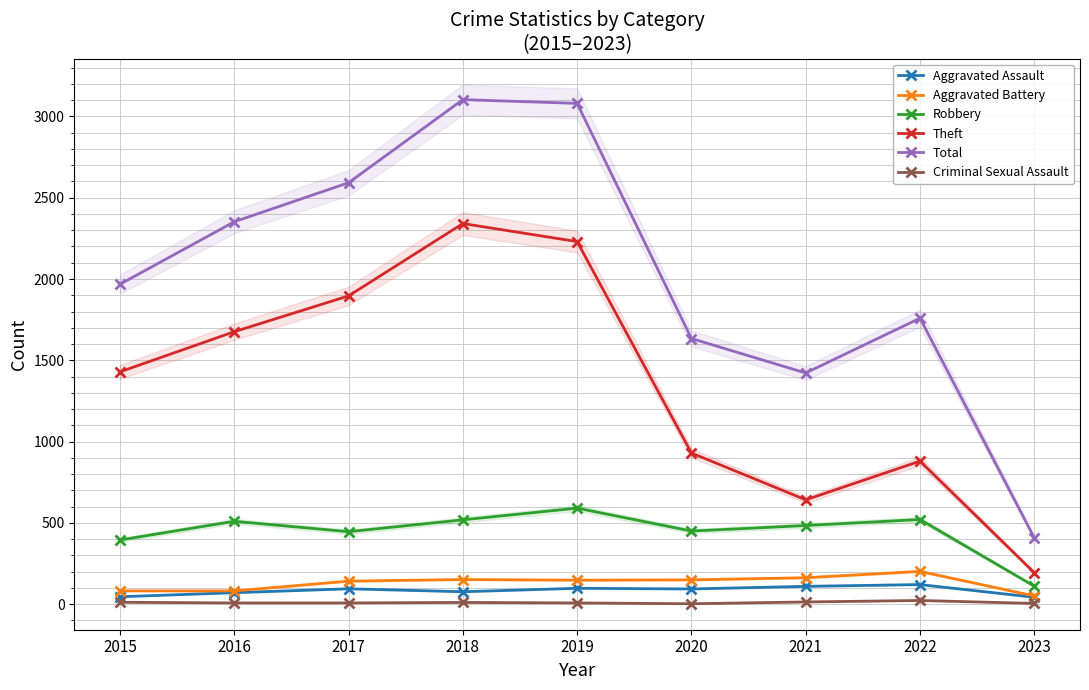

What are all the series names shown in the legend?

Aggravated Assault, Aggravated Battery, Robbery, Theft, Total, Criminal Sexual Assault